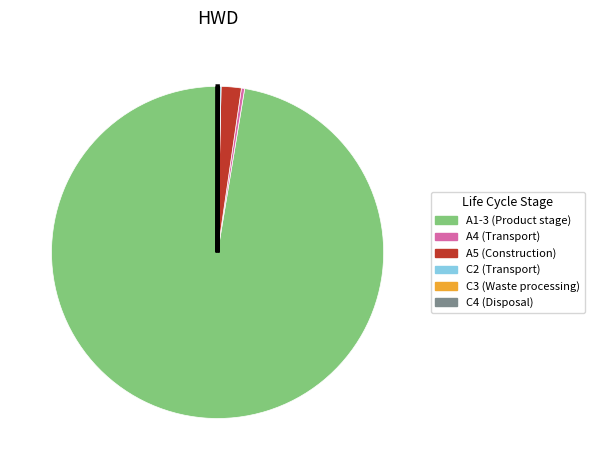

Does any single category account for the majority?

Yes